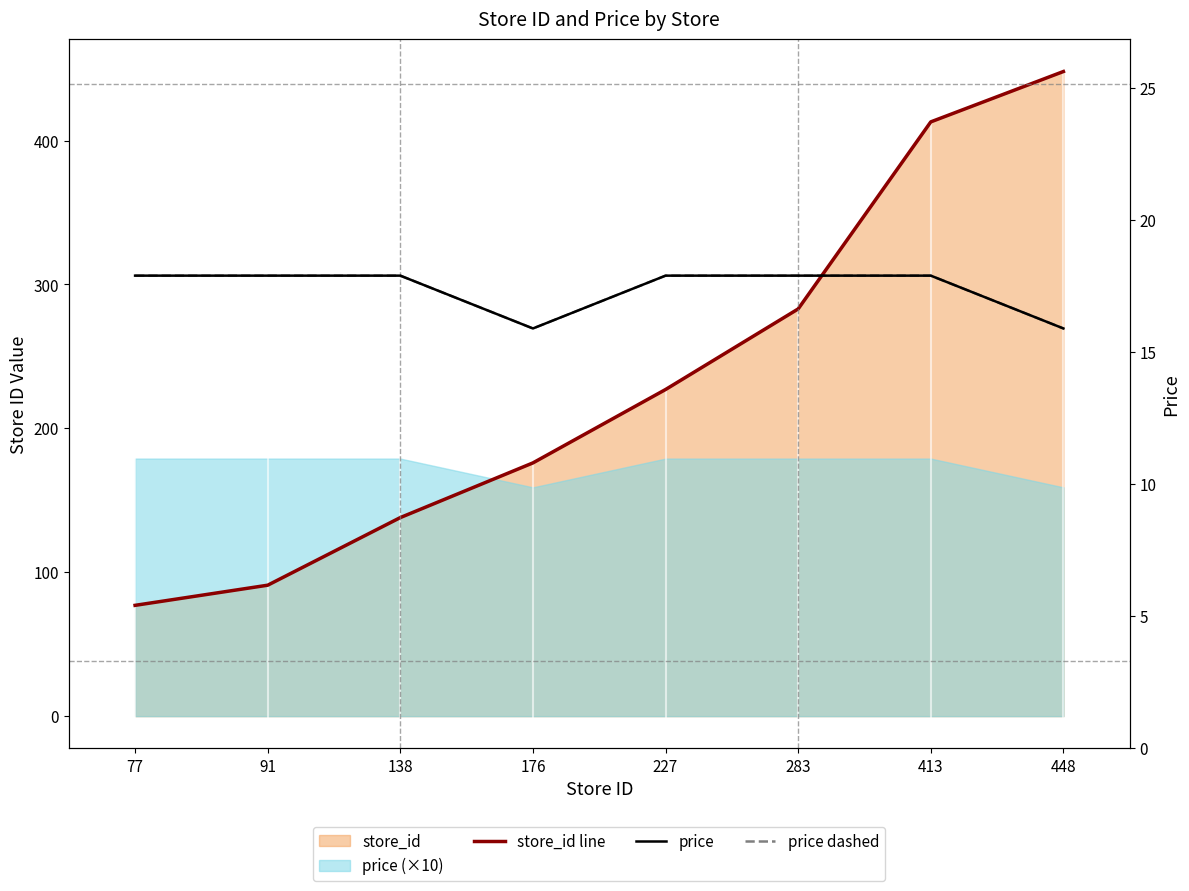

At which label is store_id line closest to 262?

283